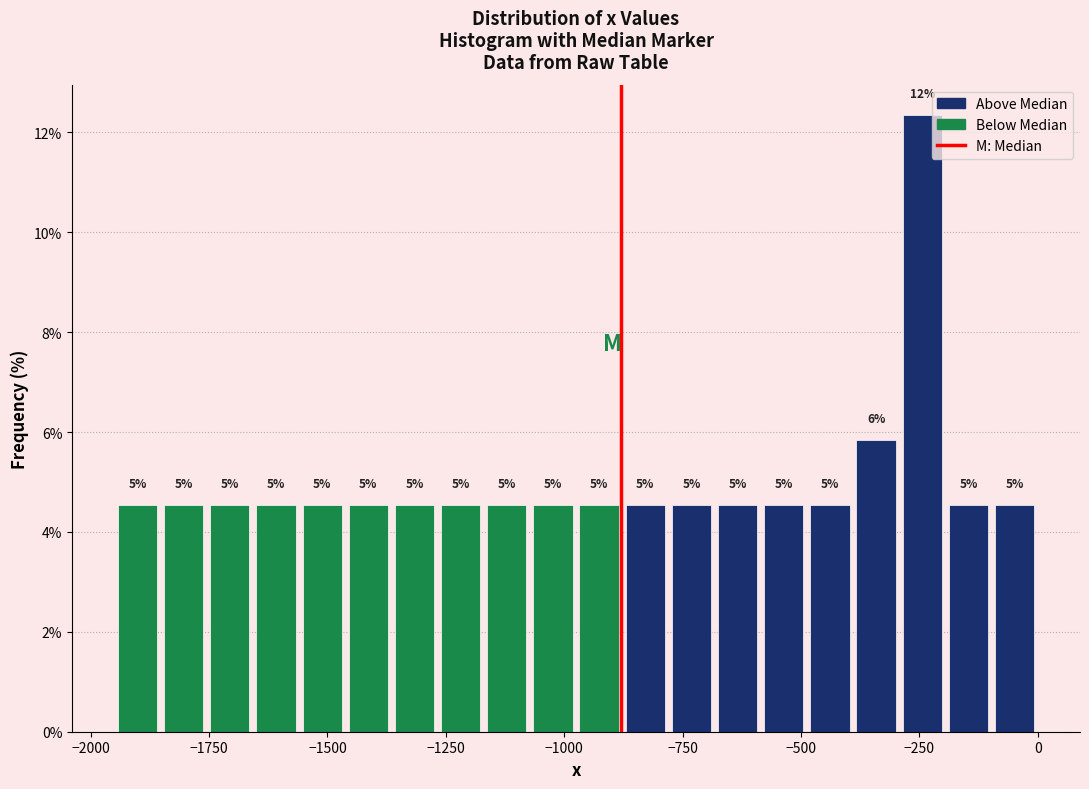

Around what value on the x-axis is the tallest bar? Give the approximate position of its centre, as read against the axis.

-250